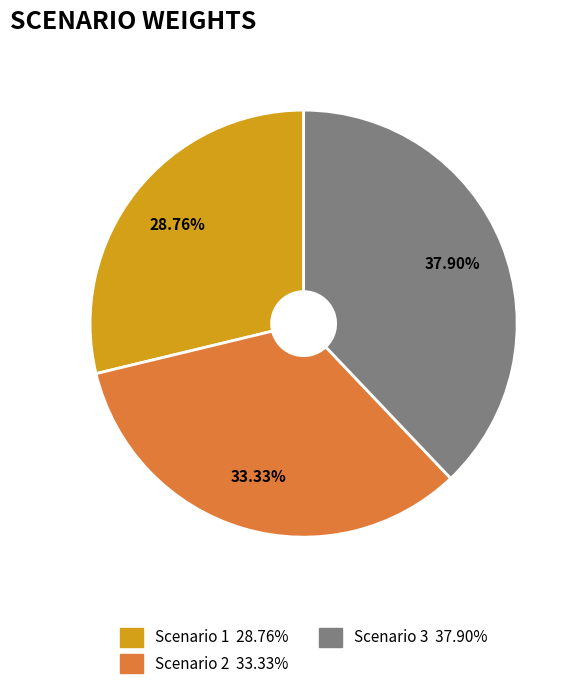

Does Scenario 2 account for over 50% of the chart?

No